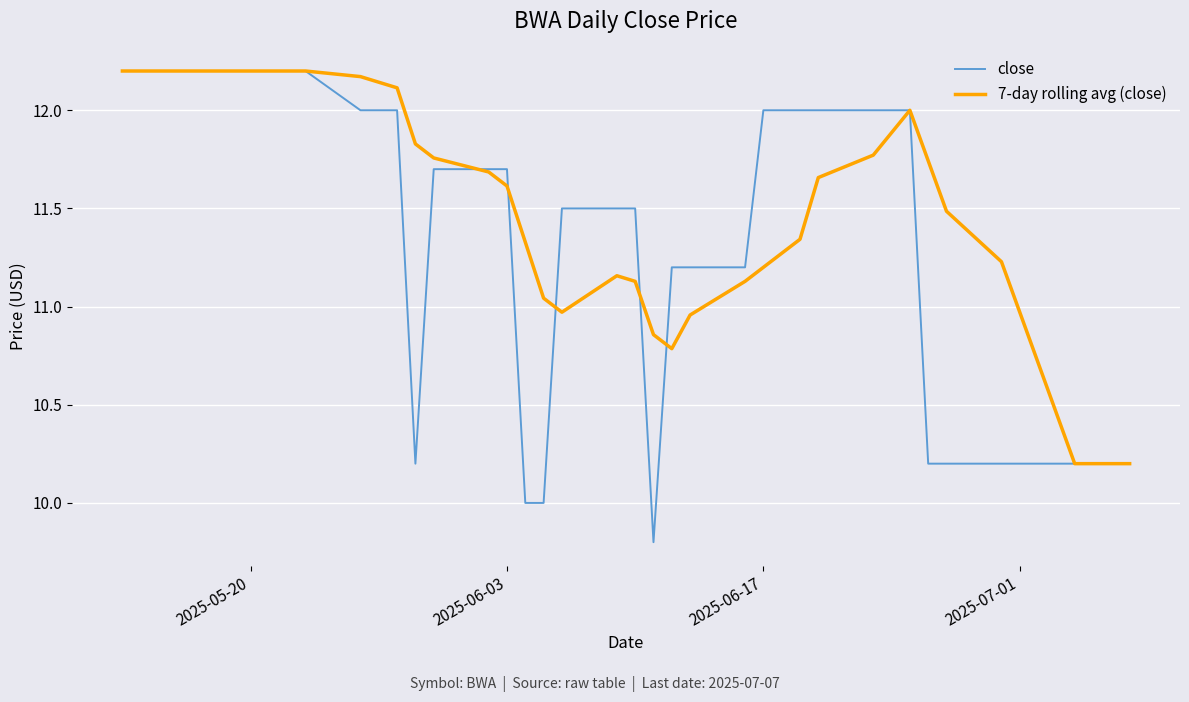

What is the smallest value displayed?

9.8